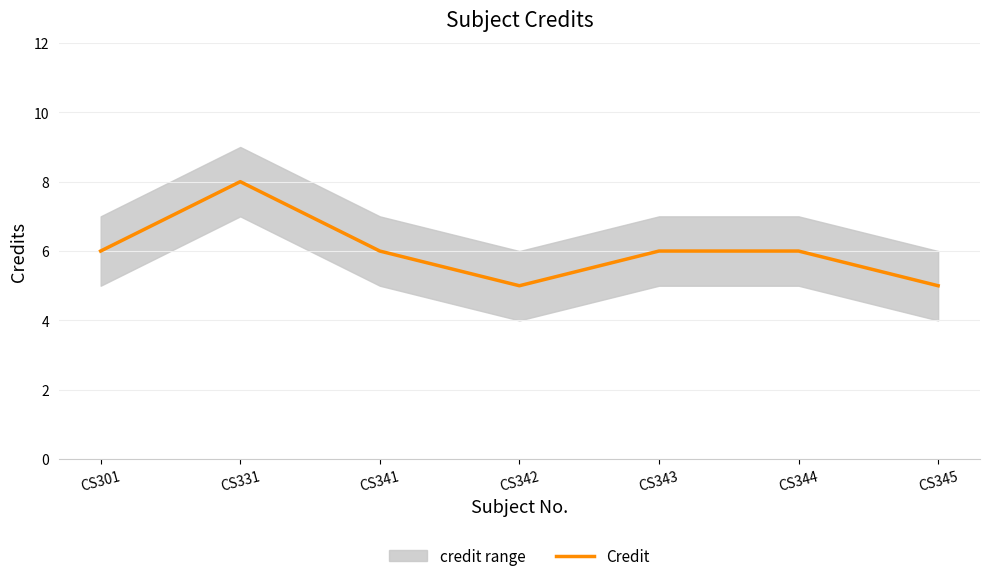

Rank the categories by value from lowest to highest.

CS342, CS345, CS301, CS341, CS343, CS344, CS331